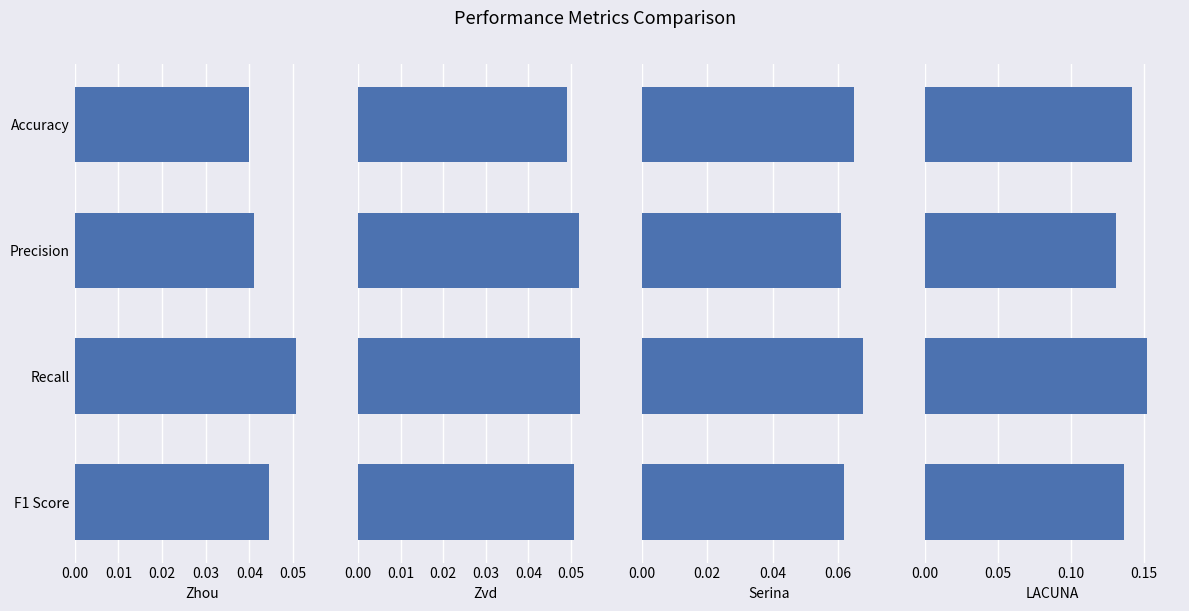

What are all the series names shown in the legend?

Zhou, Zvd, Serina, LACUNA